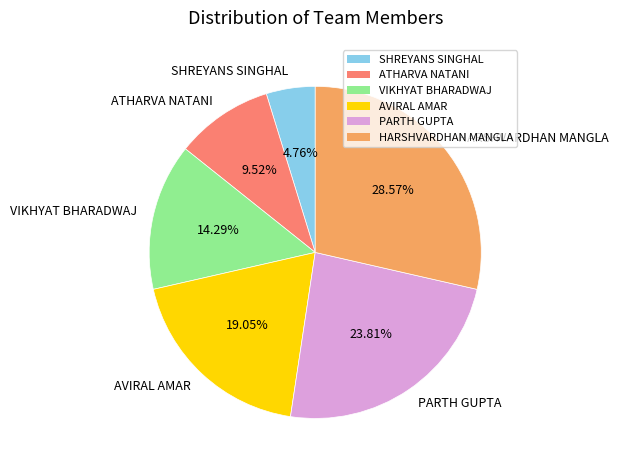

Approximately how many times larger is the value at VIKHYAT BHARADWAJ compared to ATHARVA NATANI?

1.5